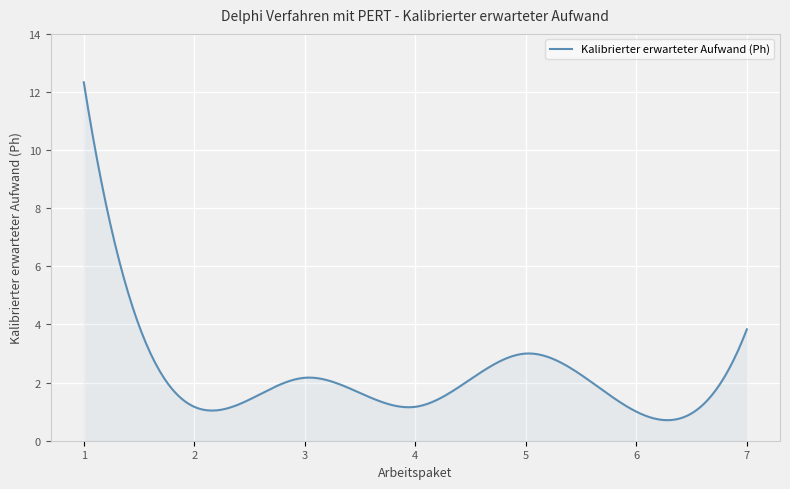

What is the difference between the maximum and minimum values?

11.6